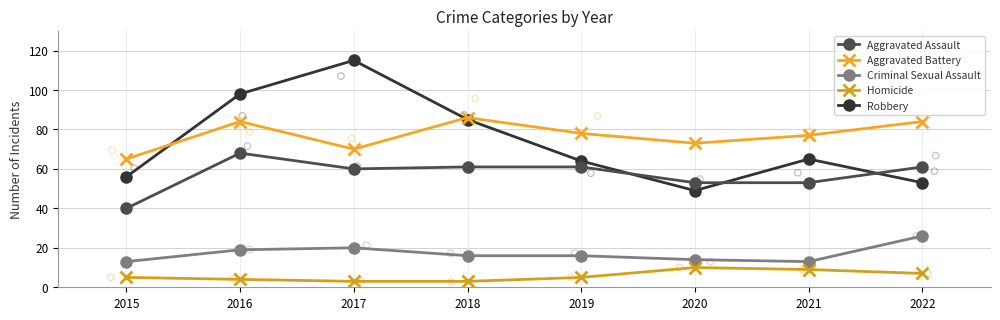

Which series reaches the minimum Y coordinate?

Homicide